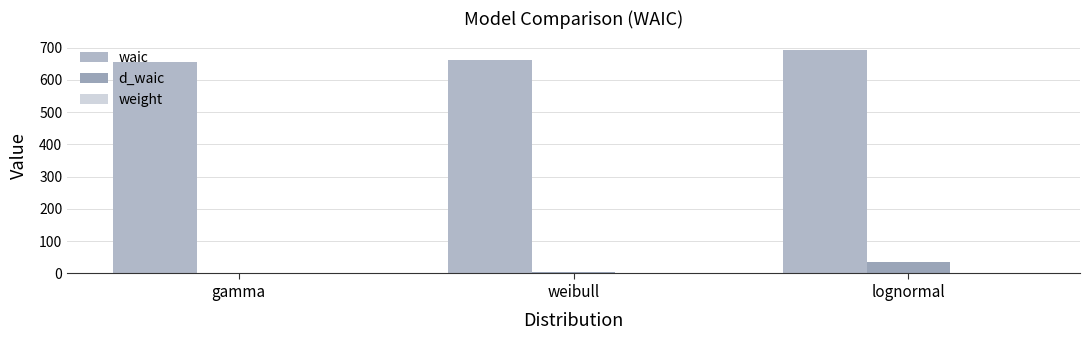

What is the average value of the d_waic series?

14.2